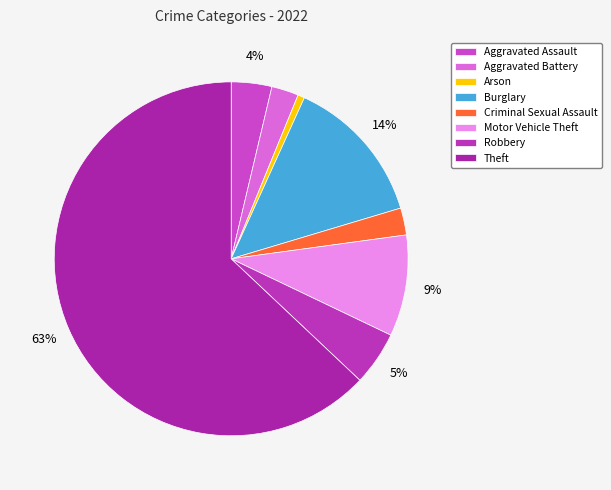

How many segments does this pie chart have?

8